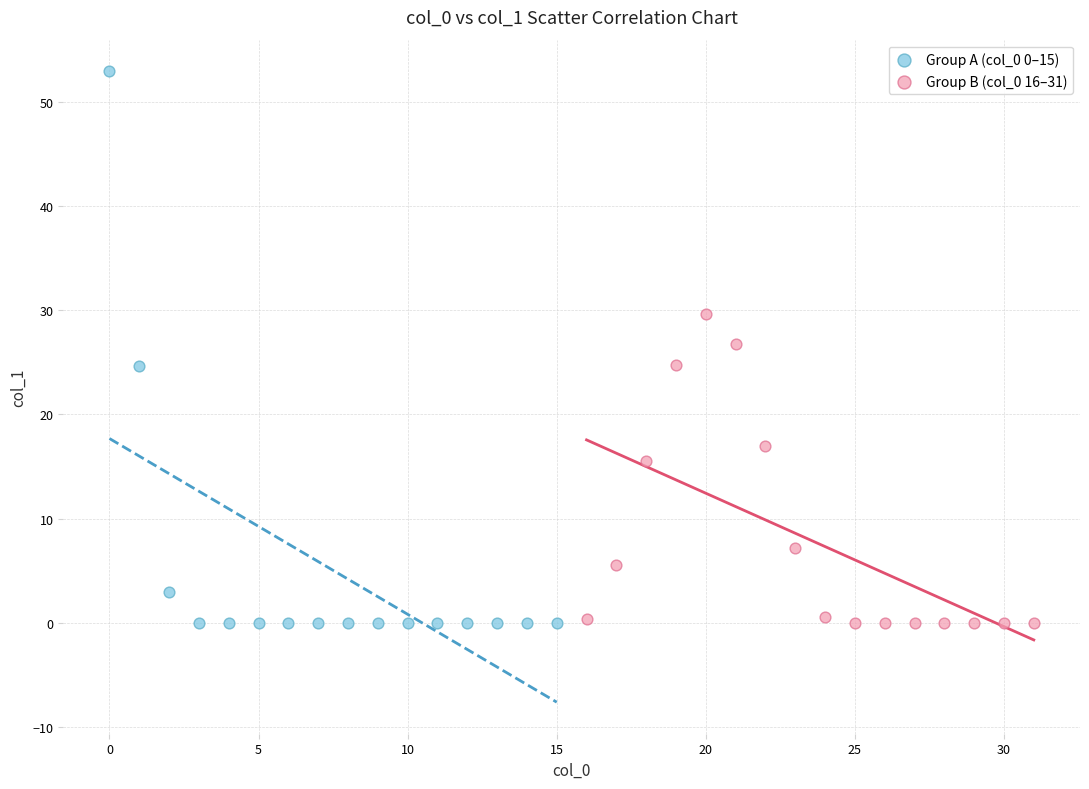

Which series contains the highest Y value?

Group A (col_0 0–15)